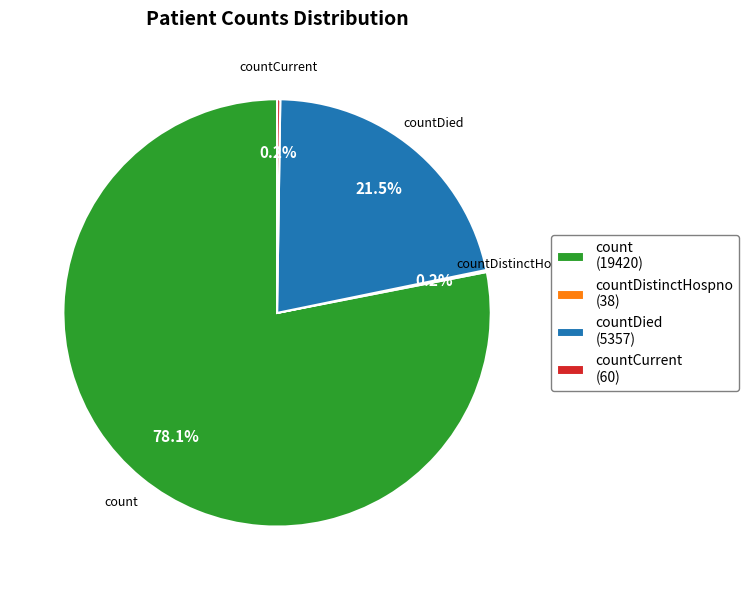

How much of the chart is everything except count?

21.9%